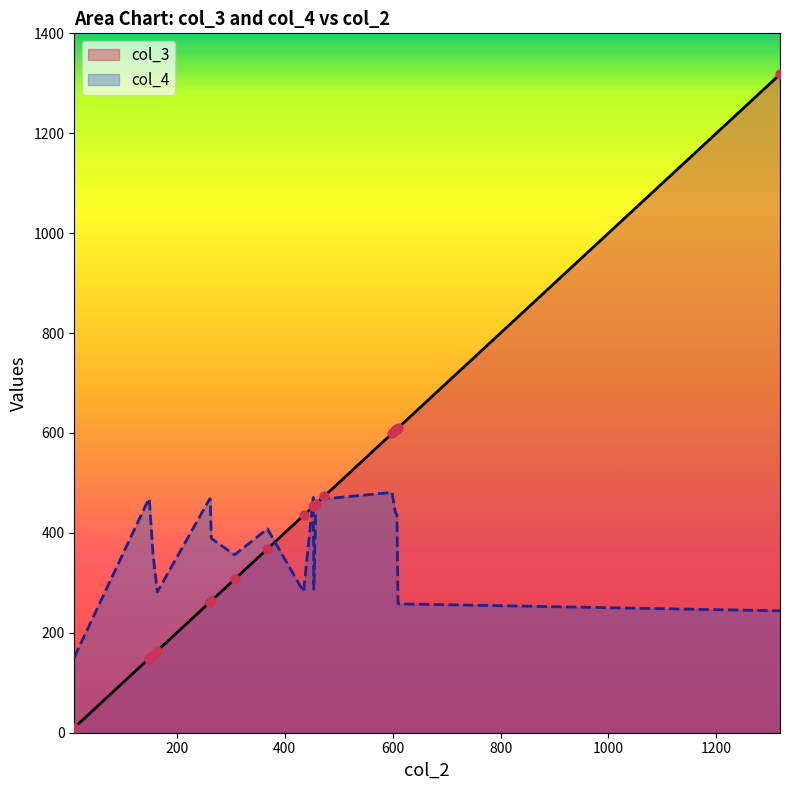

What is the total value across all series at 610?

868